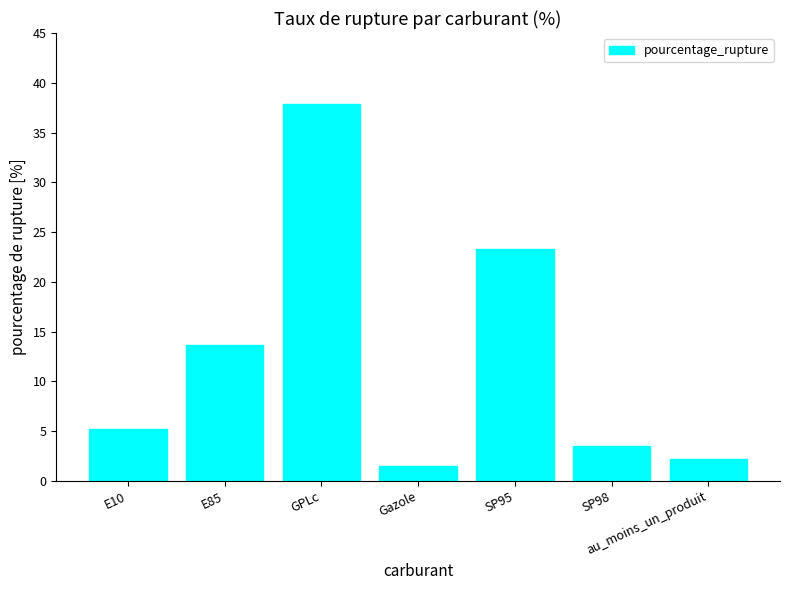

What is the label of the 5th bar from the right?

GPLc